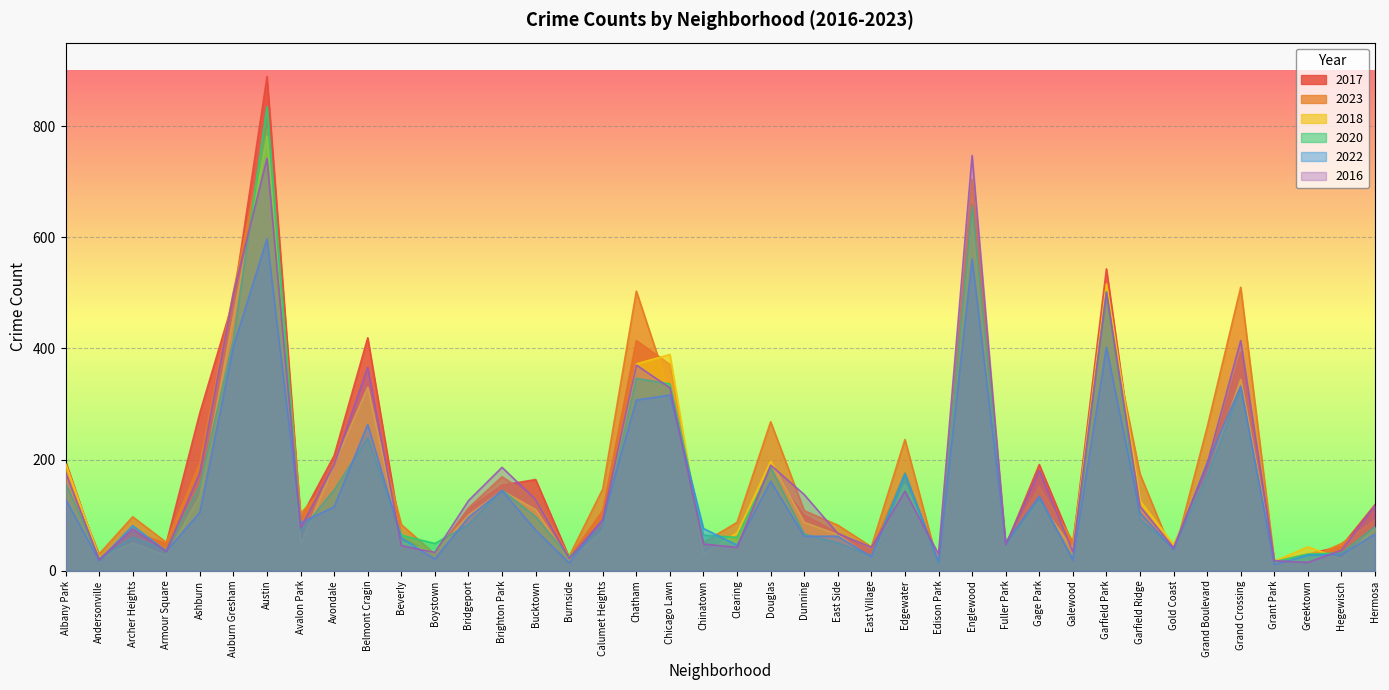

At which label is 2020 closest to 423?

Auburn Gresham